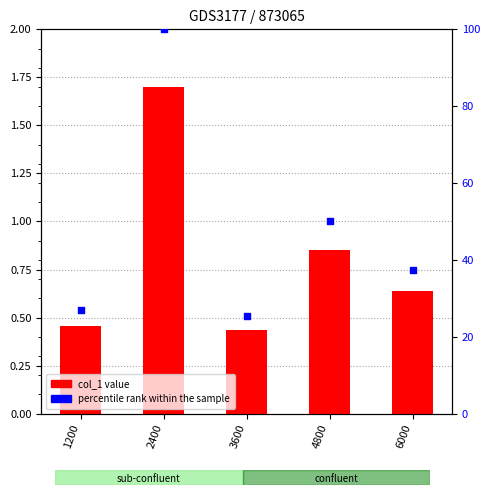

Which series contains the lowest Y value?

col_1 value